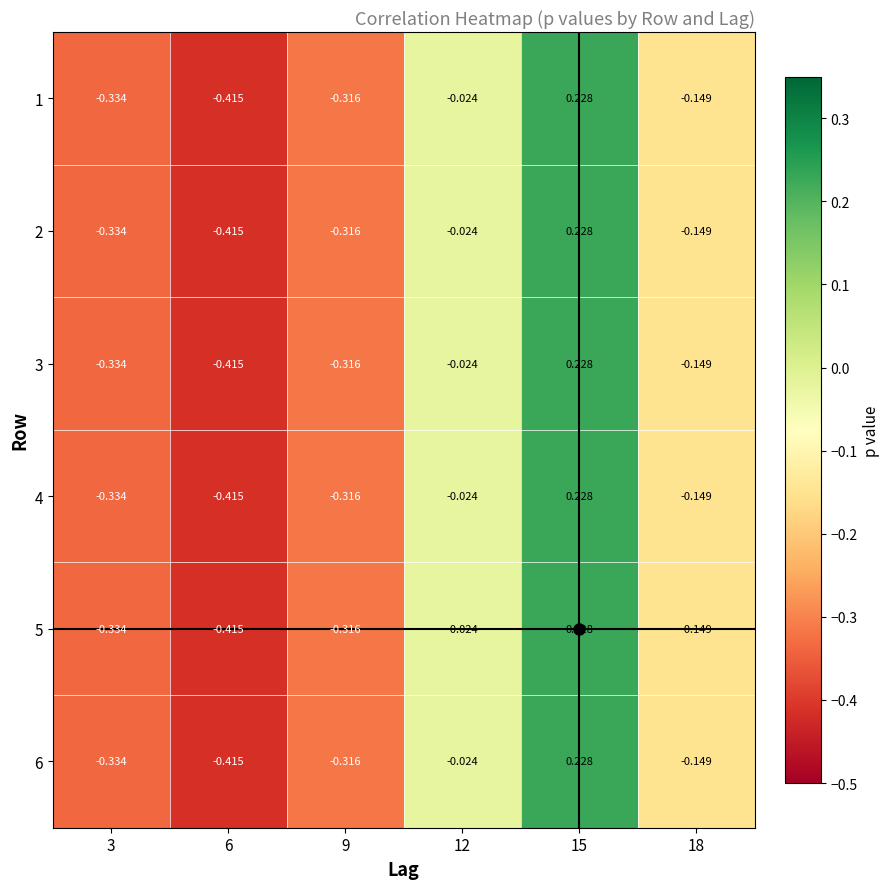

Between 9 and 18, which is larger?

18